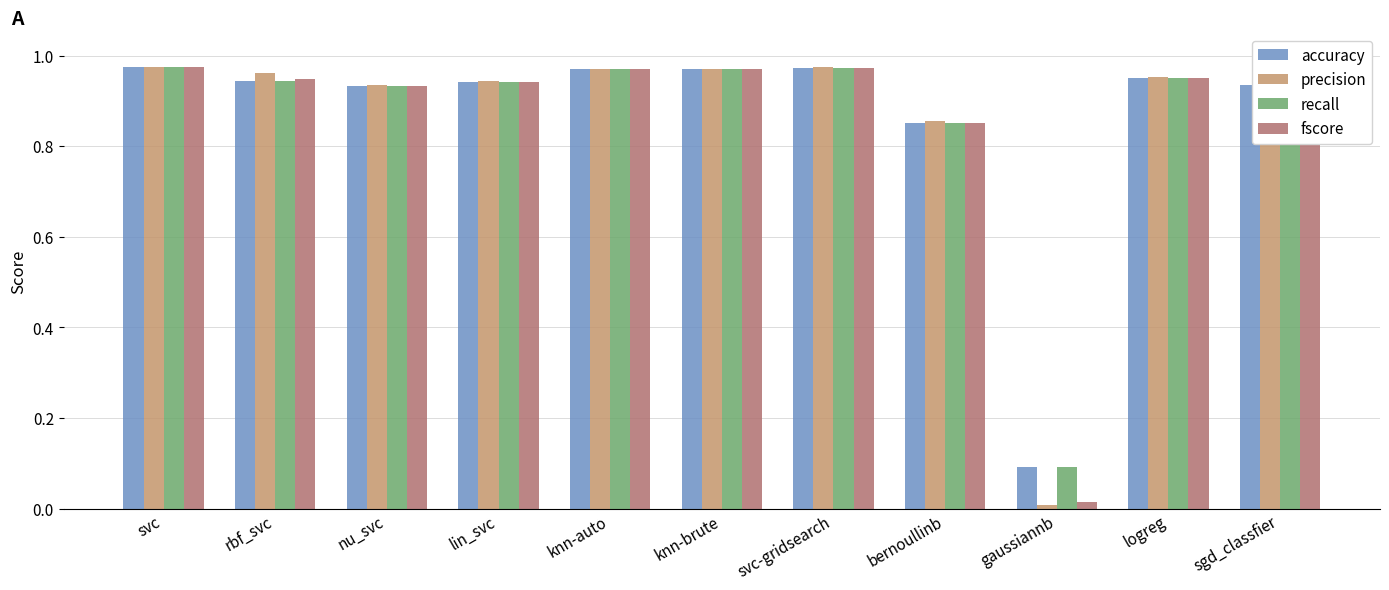

Which category has the lowest value across all series?

gaussiannb